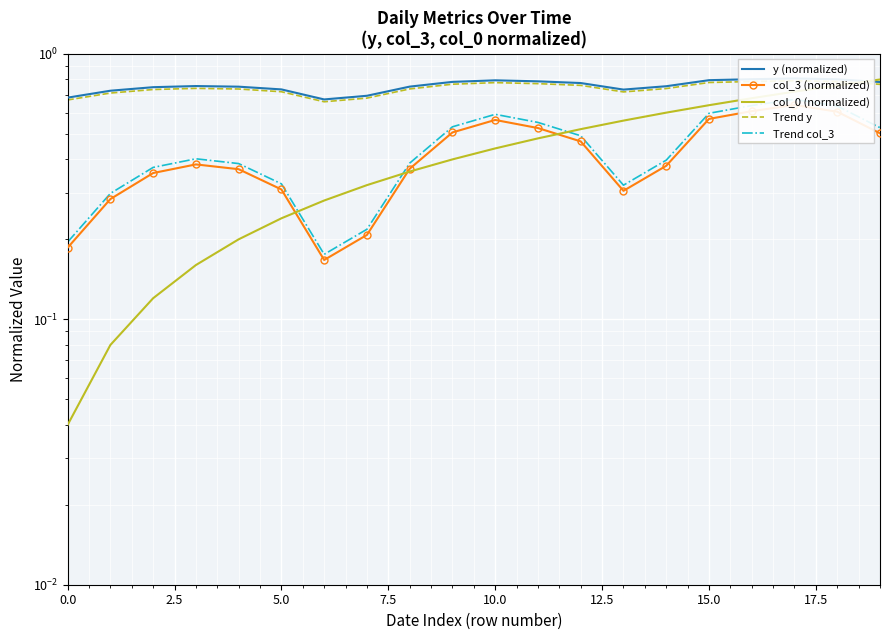

Is it true that col_3 (normalized) equals 0.6 at 18?

True